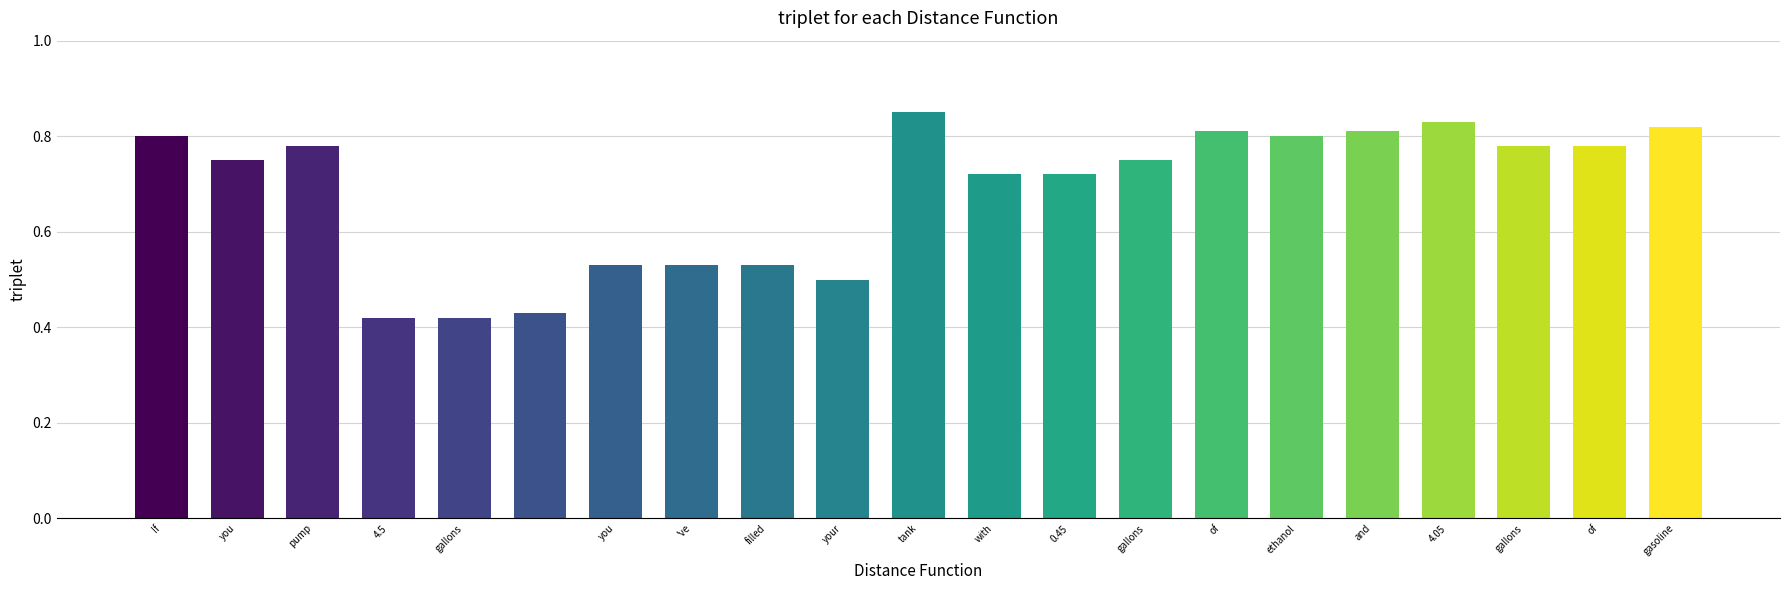

What is the sum of all values?

14.4